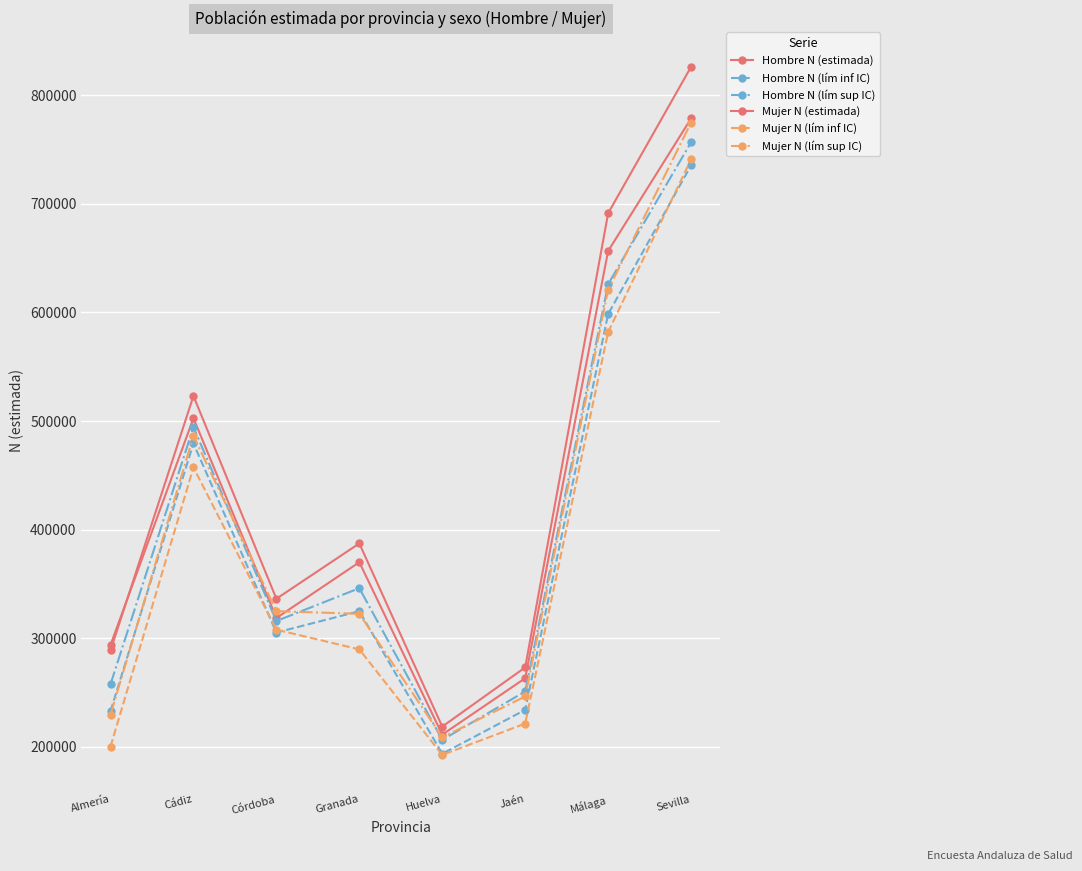

Is it true that Mujer N (estimada) equals 273115 at Jaén?

True